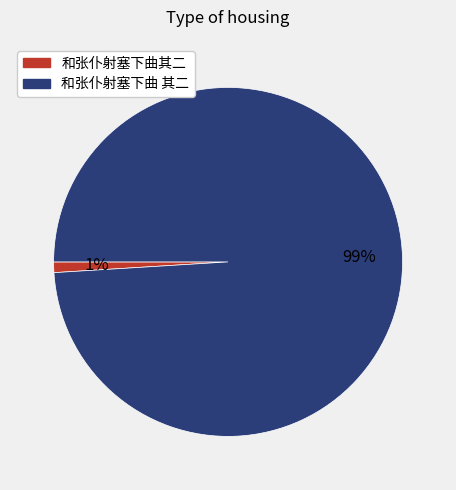

How many segments does this pie chart have?

2